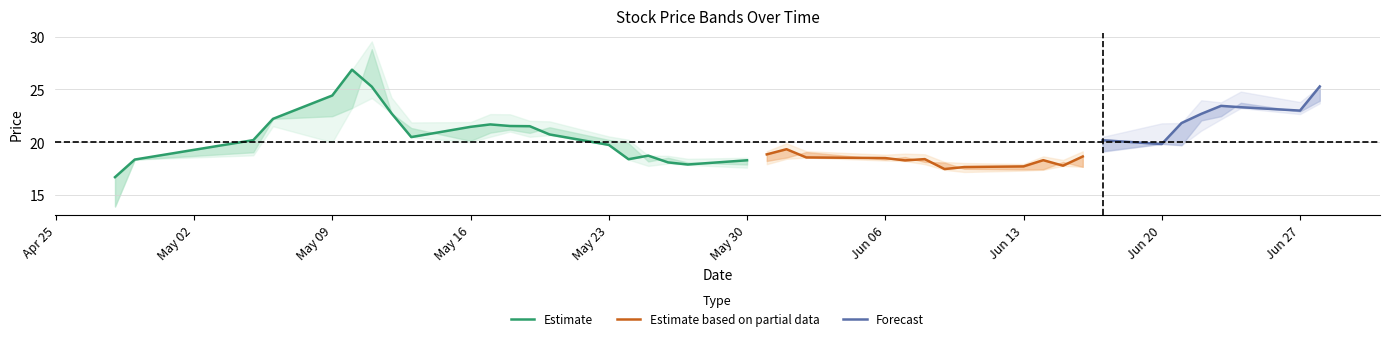

What position from the right is 2022-06-23?

4